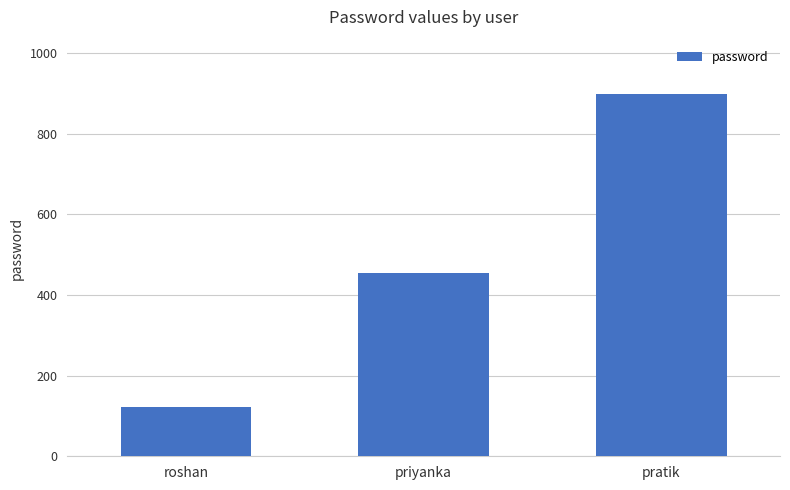

What is the smallest value displayed?

123